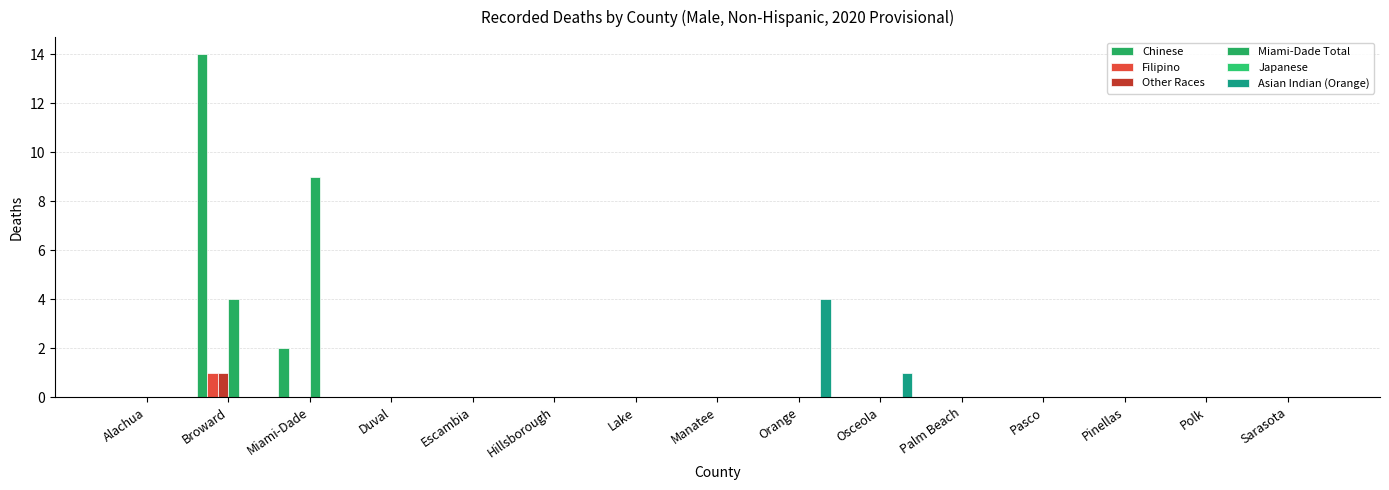

Rank the series at Hillsborough from highest to lowest value.

Chinese, Filipino, Other Races, Miami-Dade Total, Japanese, Asian Indian (Orange)